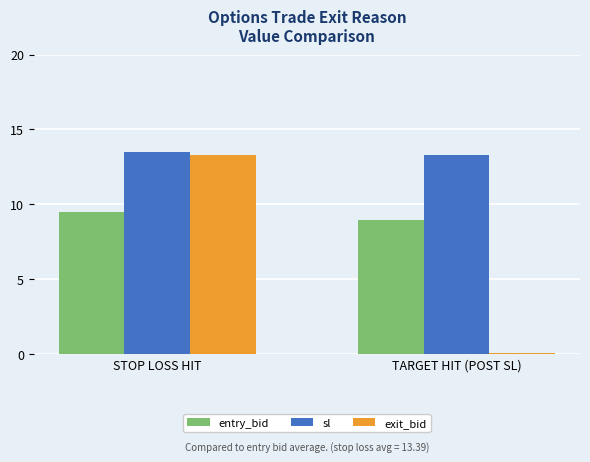

Where is exit_bid nearest to the value 6?

TARGET HIT (POST SL)